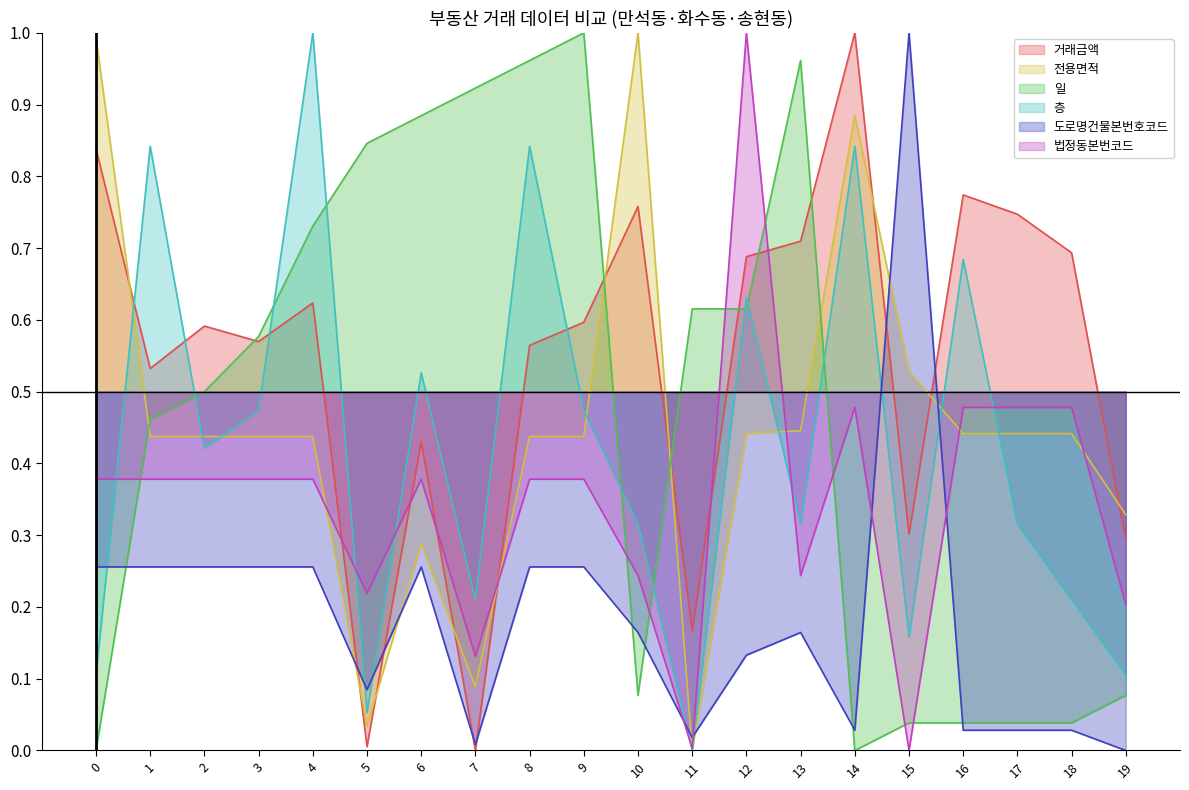

In 도로명건물본번호코드, how many points are lower than both neighbors (excluding endpoints)?

4